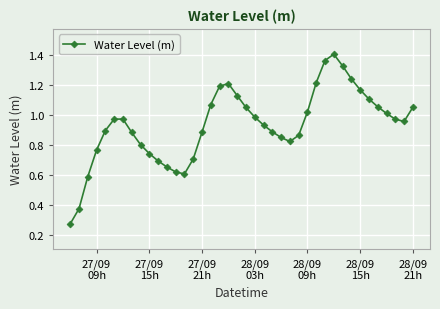

What is the sum of all values?

37.3